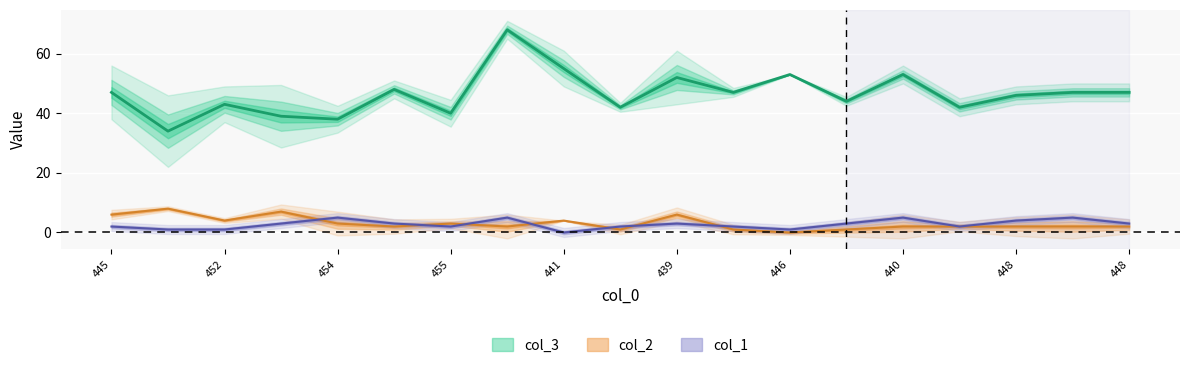

Which series changed the most between 455 and 448?

col_3